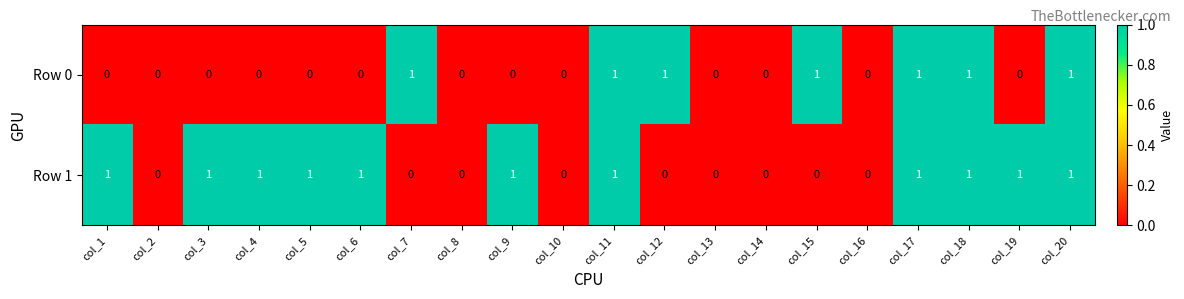

Which series has the largest total across all categories?

Row 1